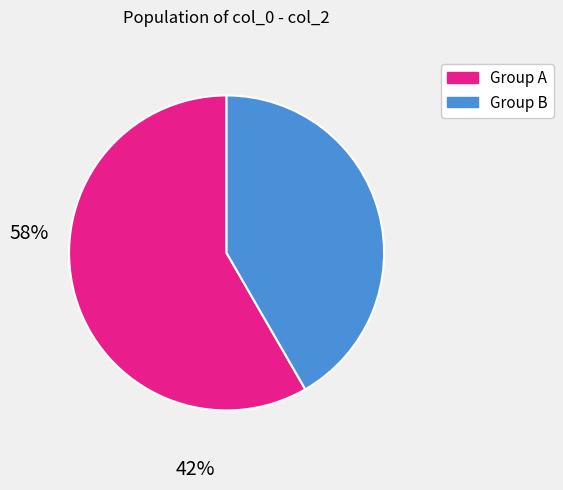

How many slices are in this pie chart?

2